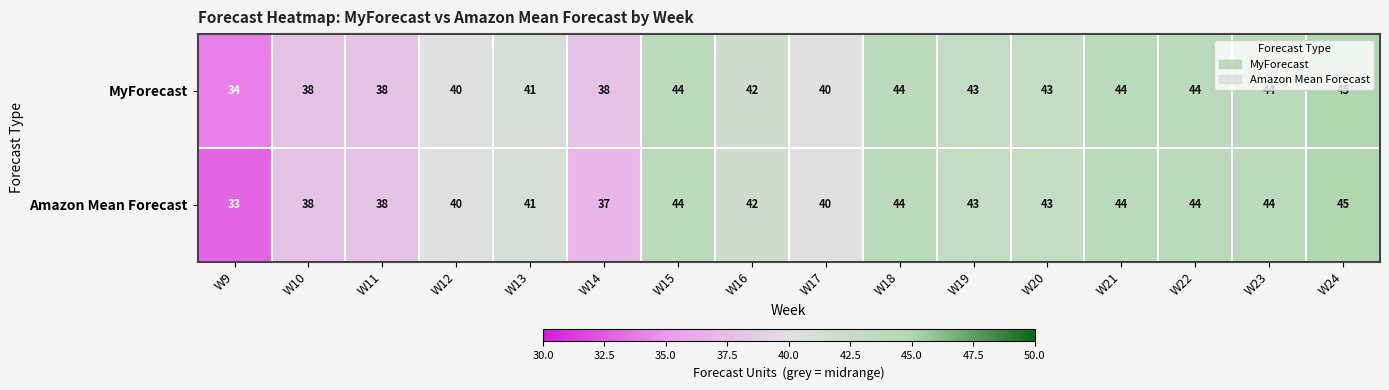

The value of MyForecast at W19 is 43. True or false?

True